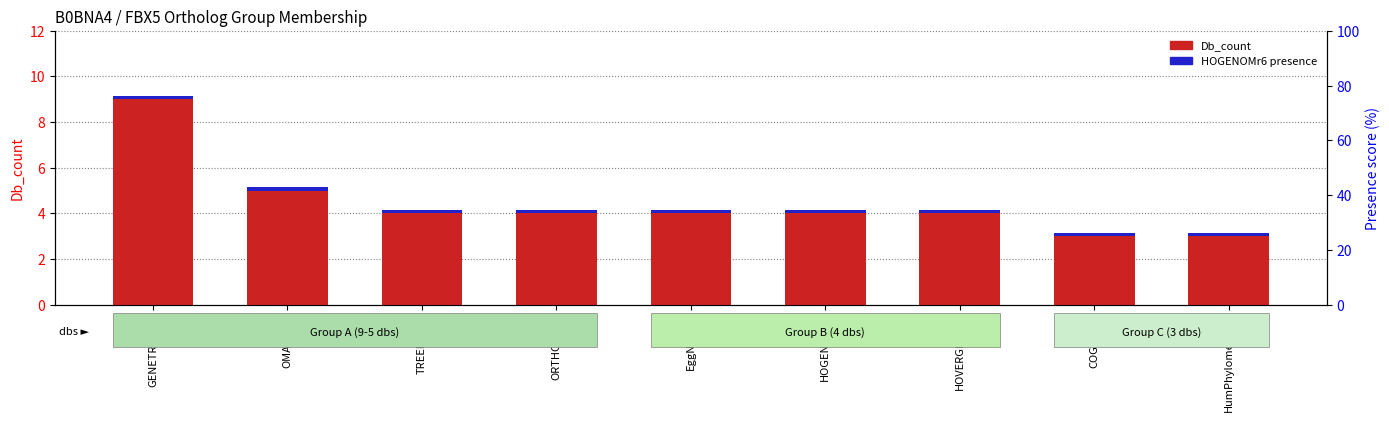

What position from the left is EggNOGv4?

5